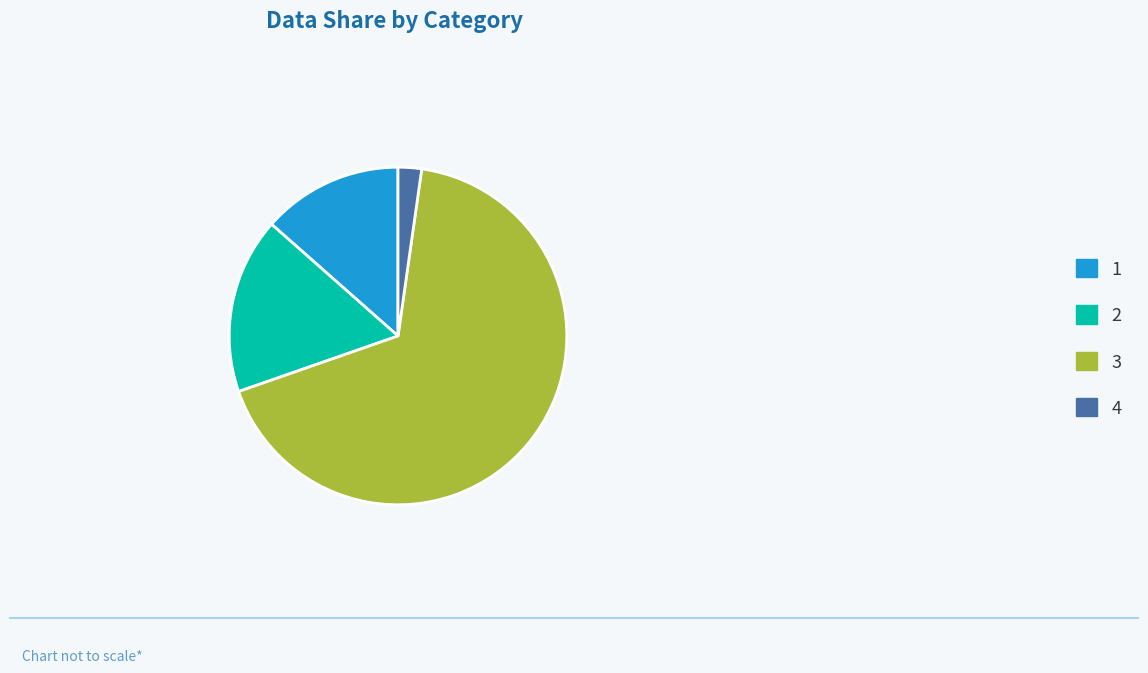

What is the smallest slice in the pie chart?

4